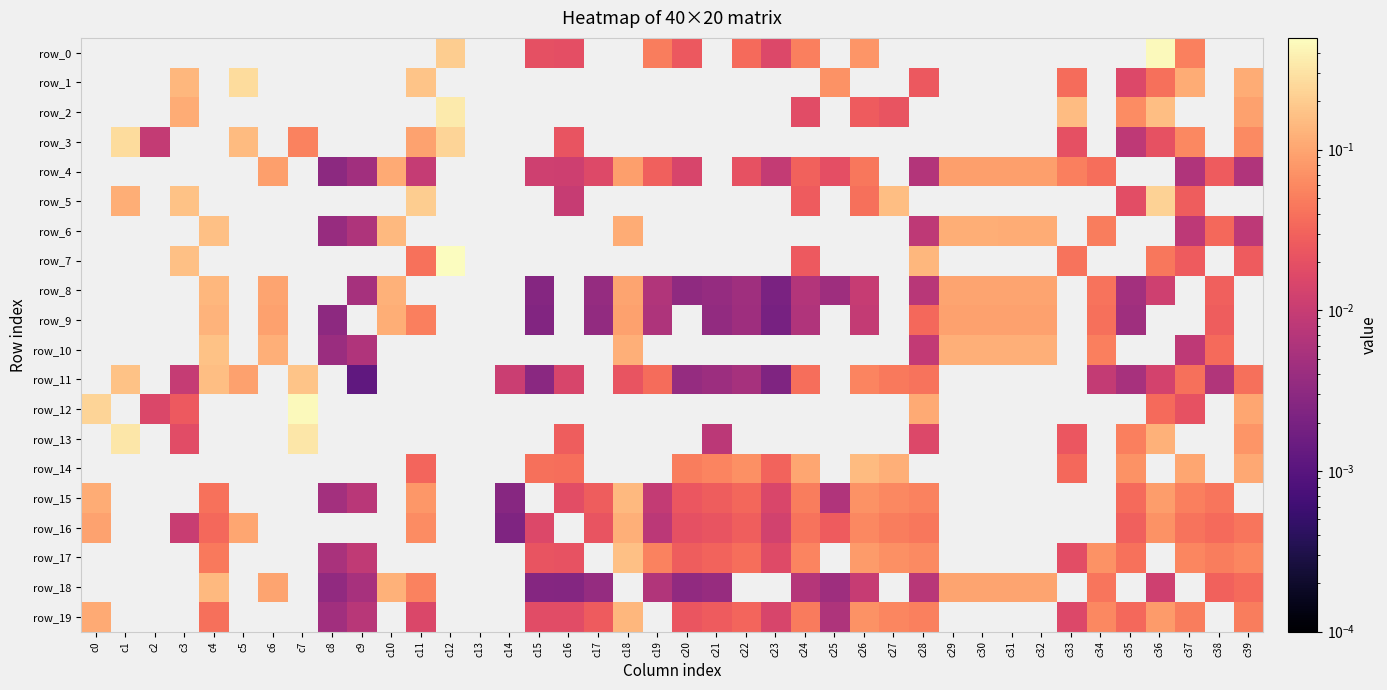

At c26, list the series in order from smallest to largest.

row_1, row_3, row_6, row_7, row_10, row_12, row_13, row_9, row_8, row_18, row_2, row_5, row_4, row_11, row_16, row_19, row_15, row_0, row_17, row_14